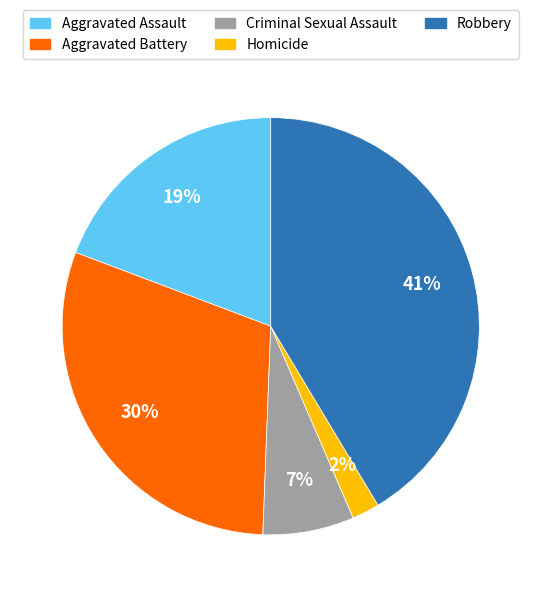

Do Homicide and Robbery together represent more than half of the pie?

No